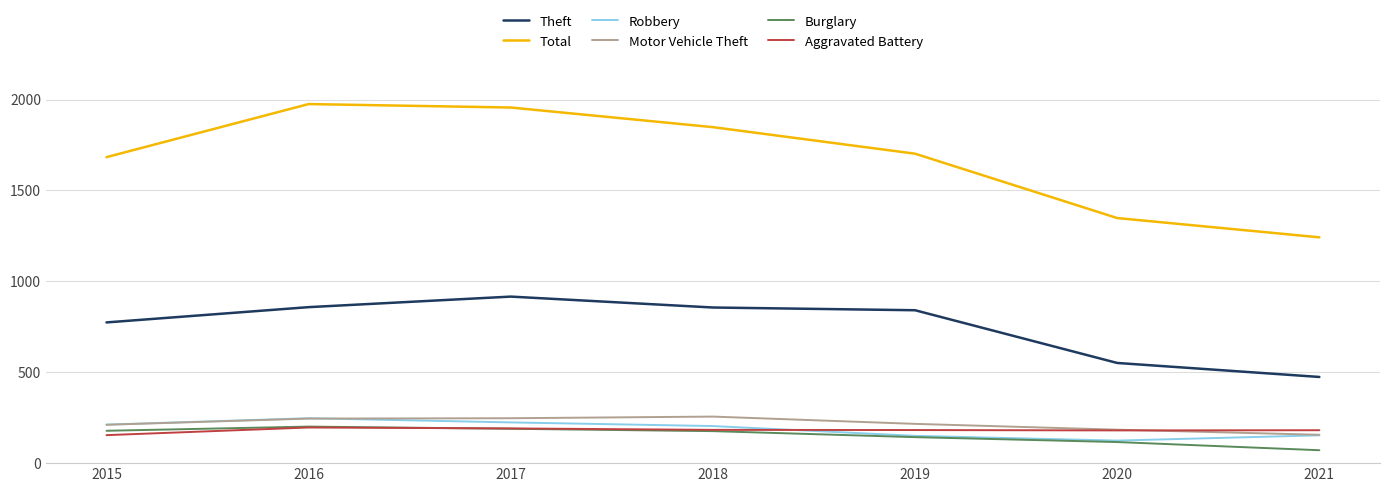

True or false: Motor Vehicle Theft has a value of 247 at 2017.

True